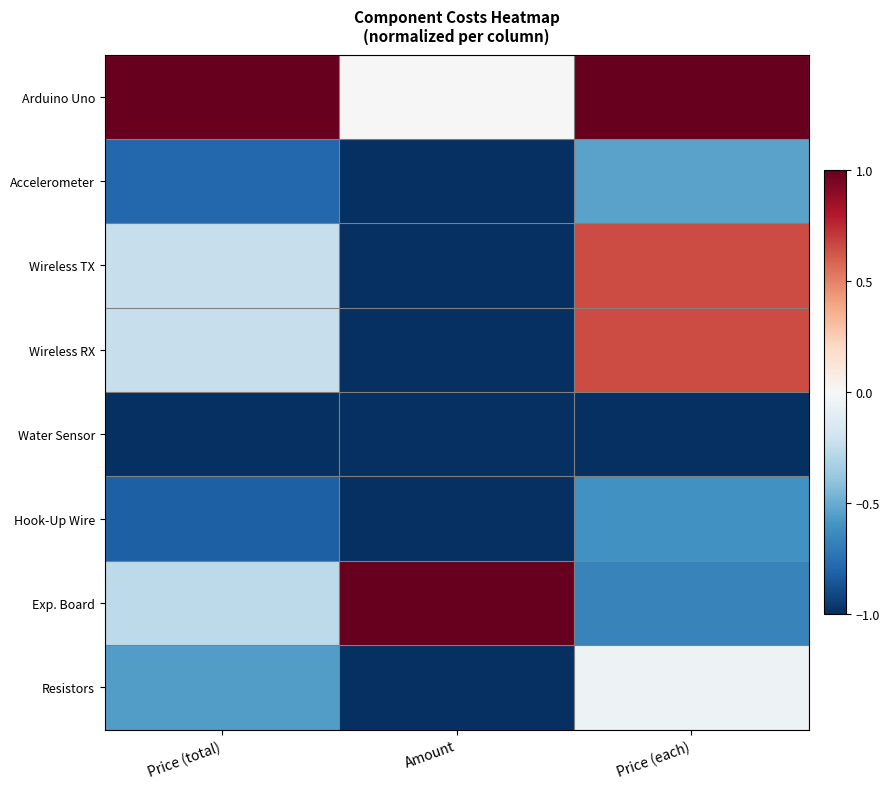

Reading left to right, what are all the values shown in this chart?

Arduino Uno: Price (total)=1.0	Amount=0.0	Price (each)=1.0
Accelerometer: Price (total)=-0.8	Amount=-1.0	Price (each)=-0.5
Wireless TX: Price (total)=-0.2	Amount=-1.0	Price (each)=0.7
Wireless RX: Price (total)=-0.2	Amount=-1.0	Price (each)=0.7
Water Sensor: Price (total)=-1.0	Amount=-1.0	Price (each)=-1.0
Hook-Up Wire: Price (total)=-0.8	Amount=-1.0	Price (each)=-0.6
Exp. Board: Price (total)=-0.3	Amount=1.0	Price (each)=-0.7
Resistors: Price (total)=-0.6	Amount=-1.0	Price (each)=-0.0